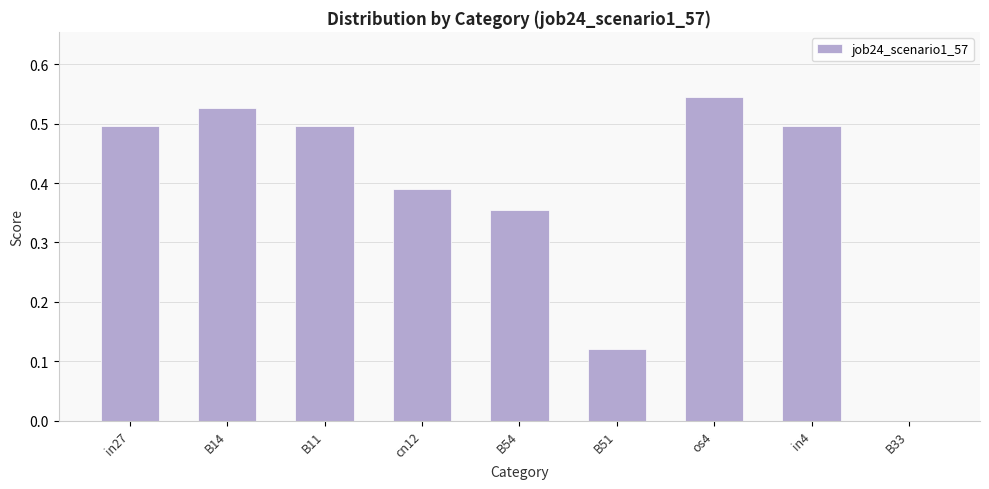

Is it true that the value at B14 is 0.5?

True